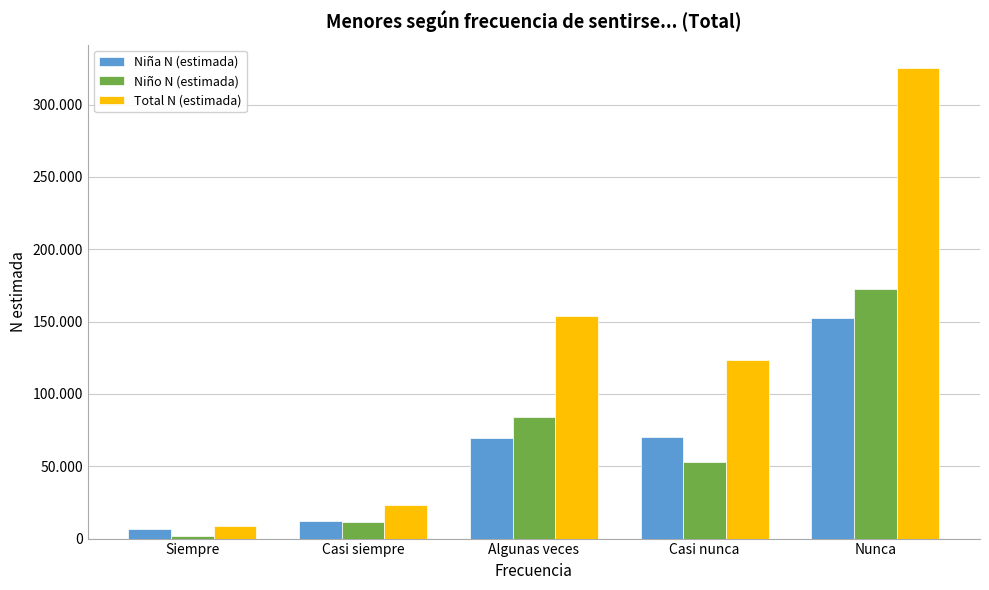

List the labels in order of Total N (estimada) value, largest first.

Nunca, Algunas veces, Casi nunca, Casi siempre, Siempre